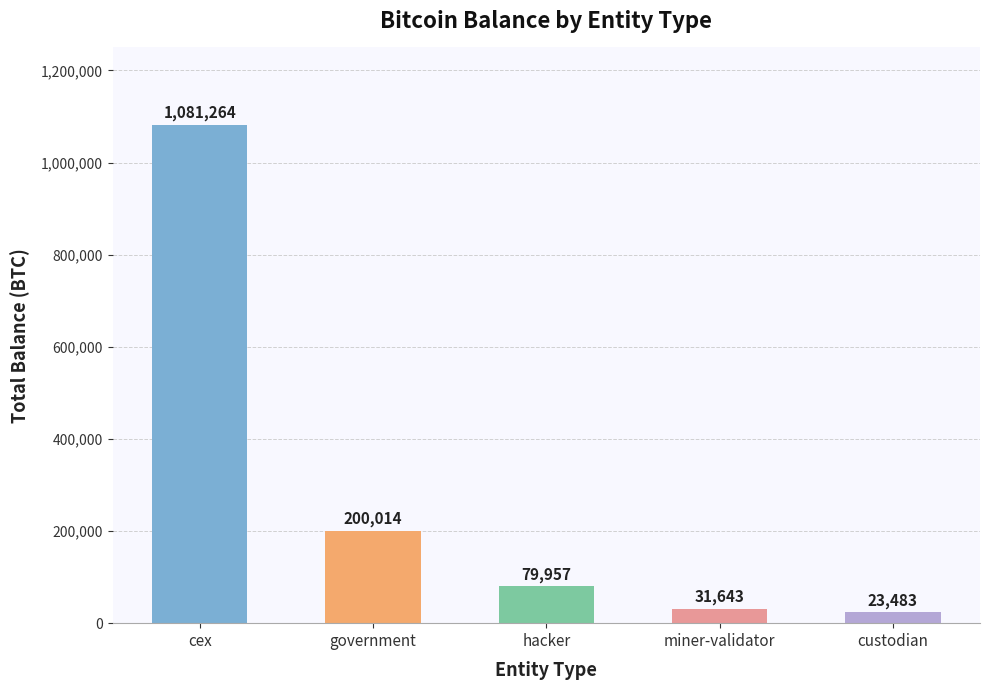

What is the label of the 2nd bar from the left?

government